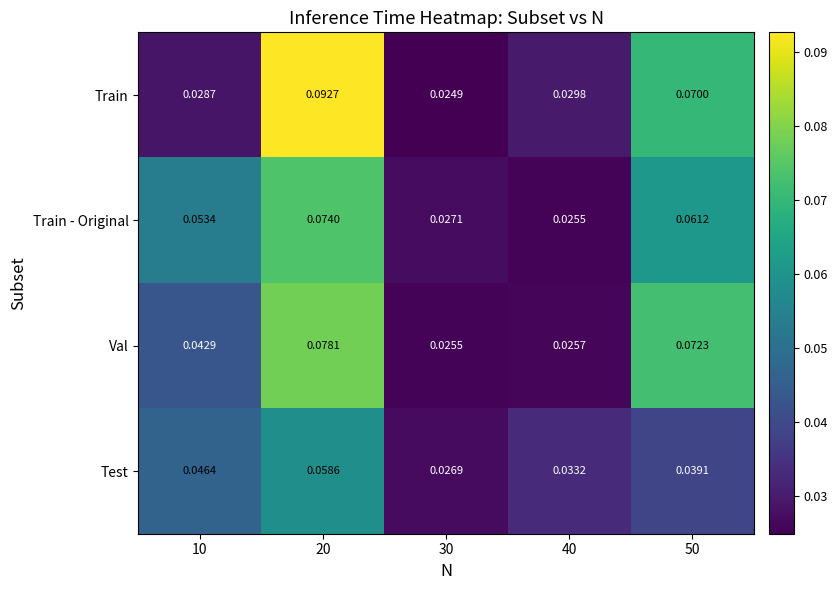

At 50, list the series in order from largest to smallest.

Val, Train, Train - Original, Test